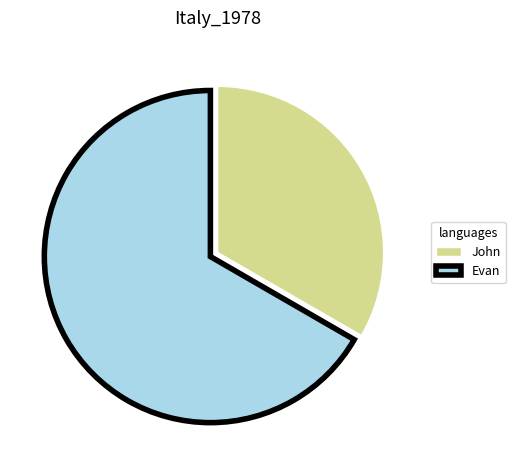

Rank the categories by value from lowest to highest.

John, Evan